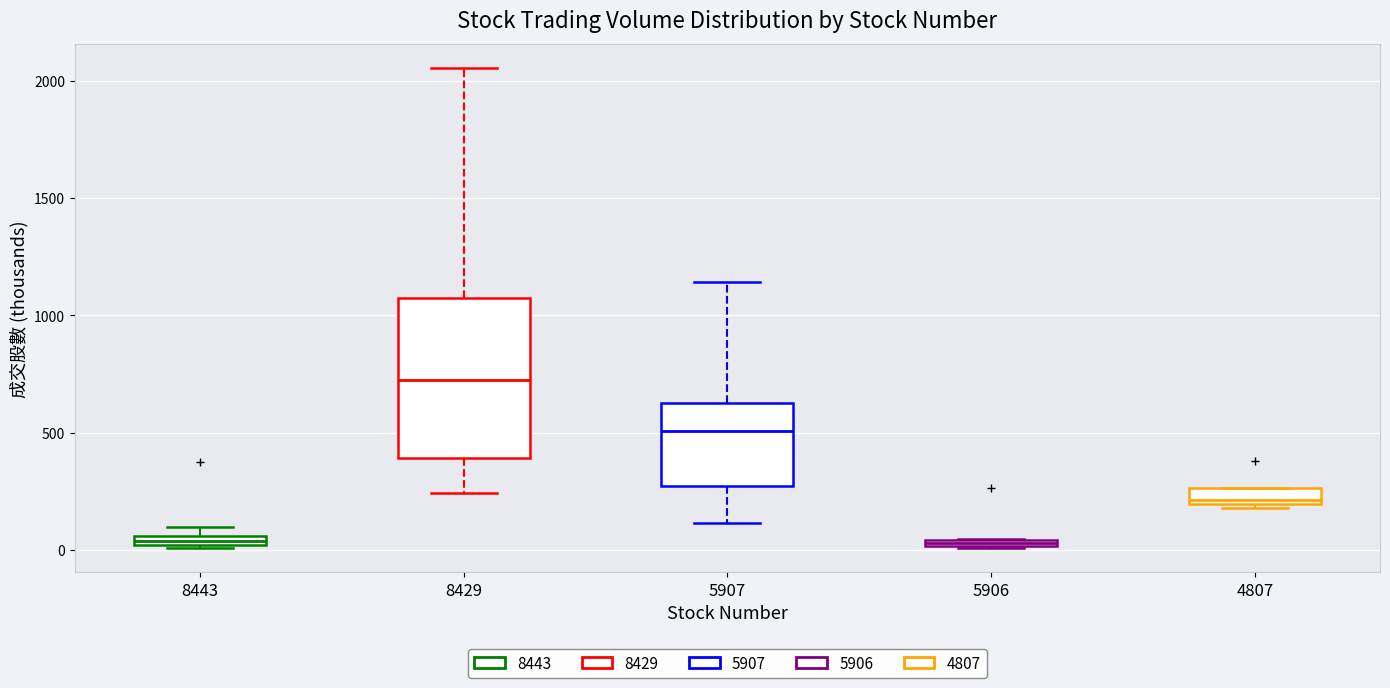

Where is the upper edge of the box at x = 8443 on the y-axis? The values are not printed on the chart, so give them approximately, as read against the axis.

50